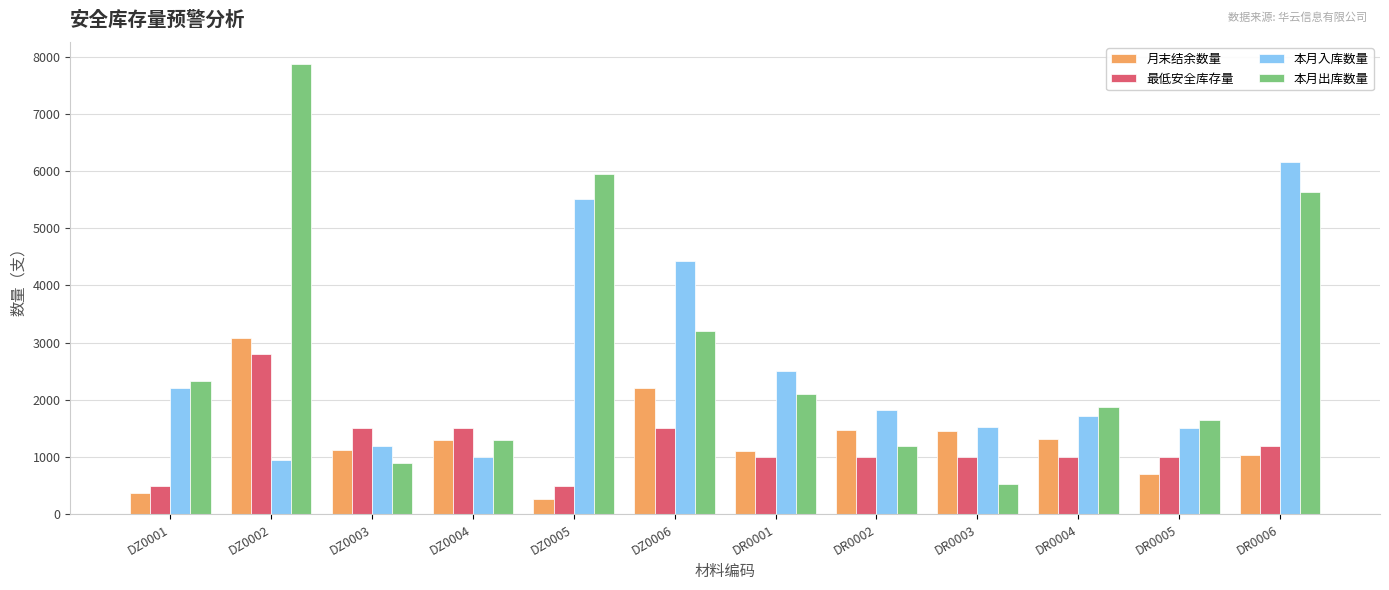

What is the approximate value of 本月出库数量 at DR0003, to the nearest 10?

530